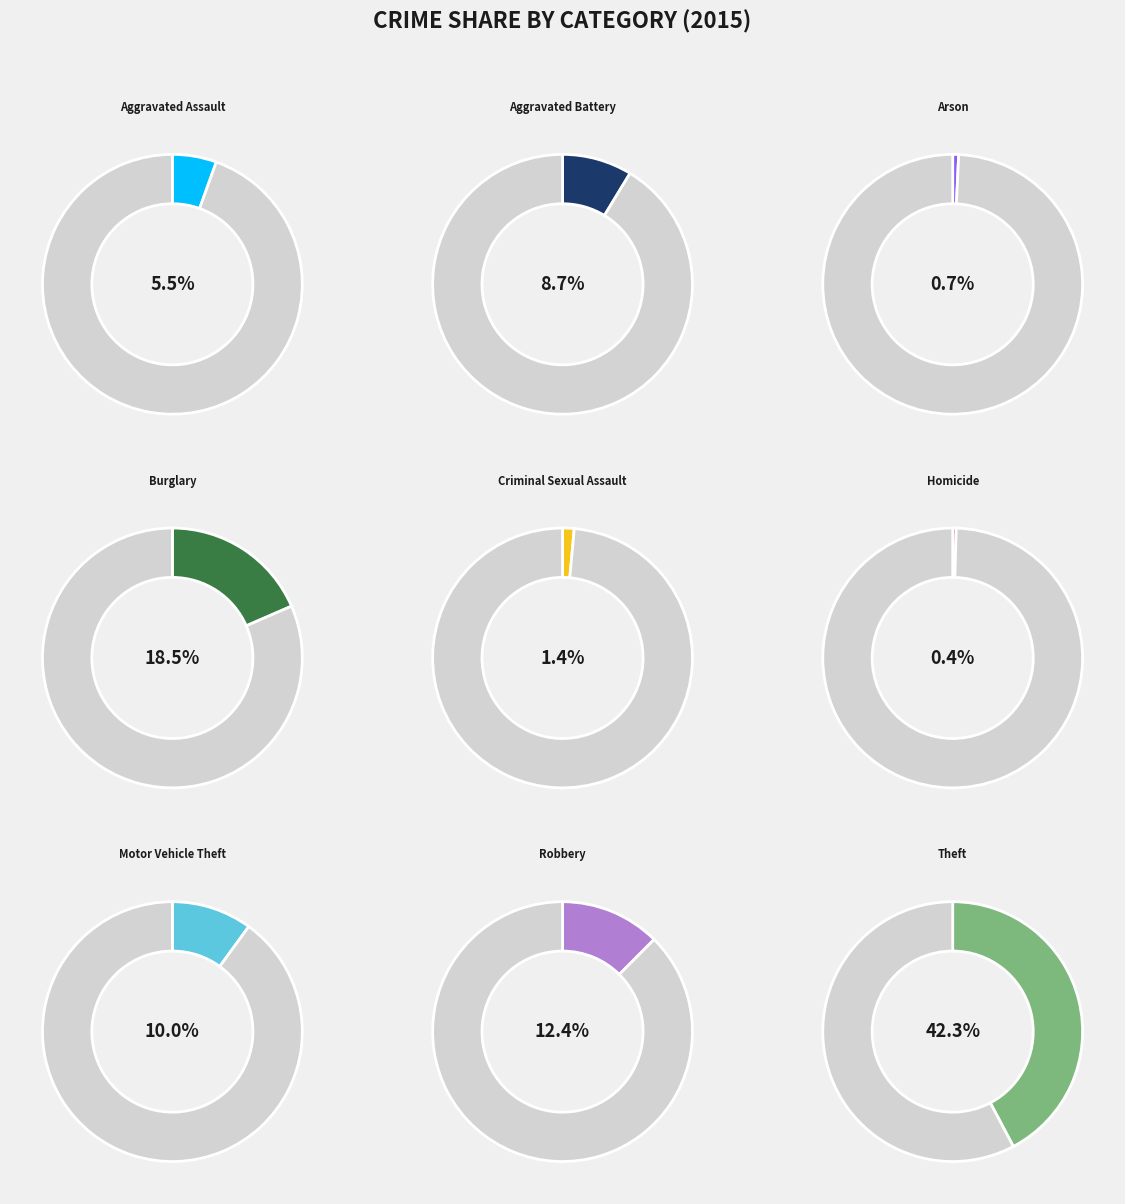

Which category has the biggest portion of the pie?

Theft